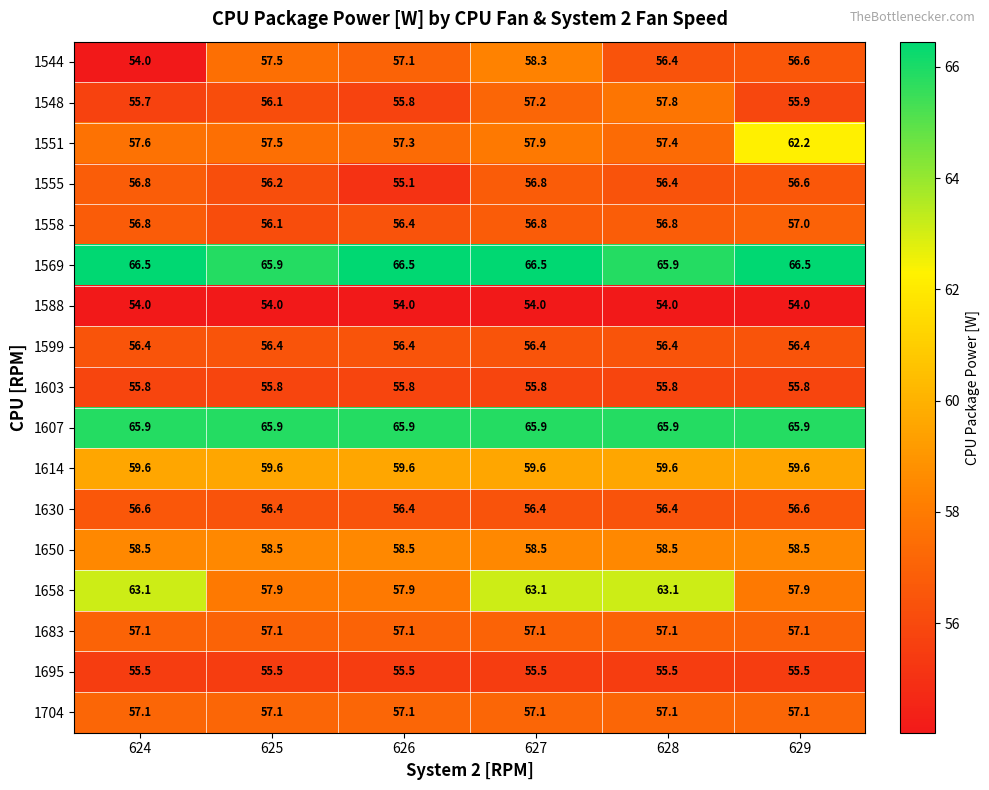

Which series has the largest range (max minus min)?

1658